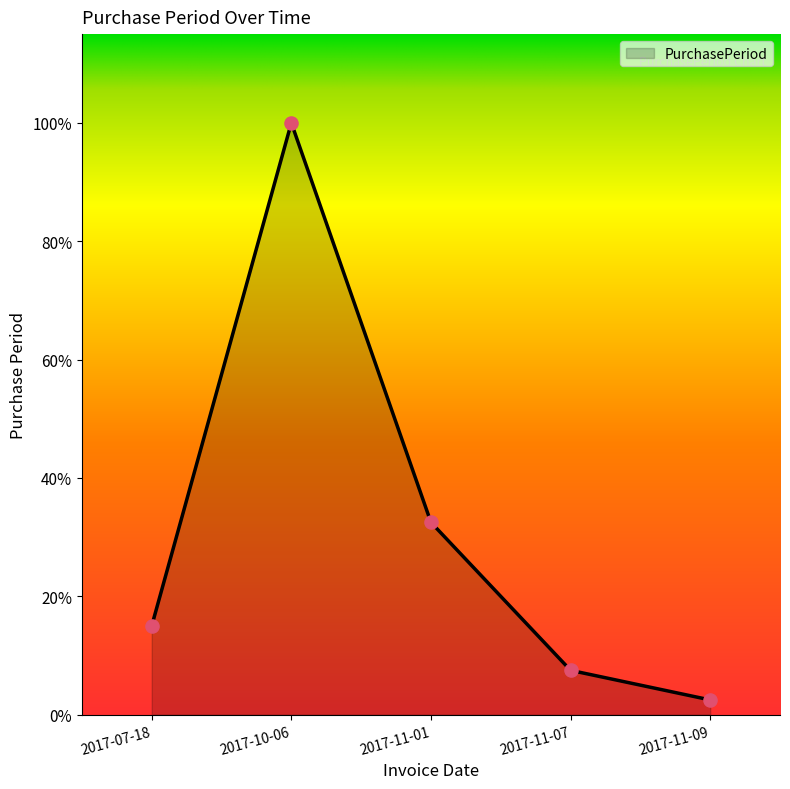

Which has a higher value, 2017-11-01 or 2017-10-06?

2017-10-06